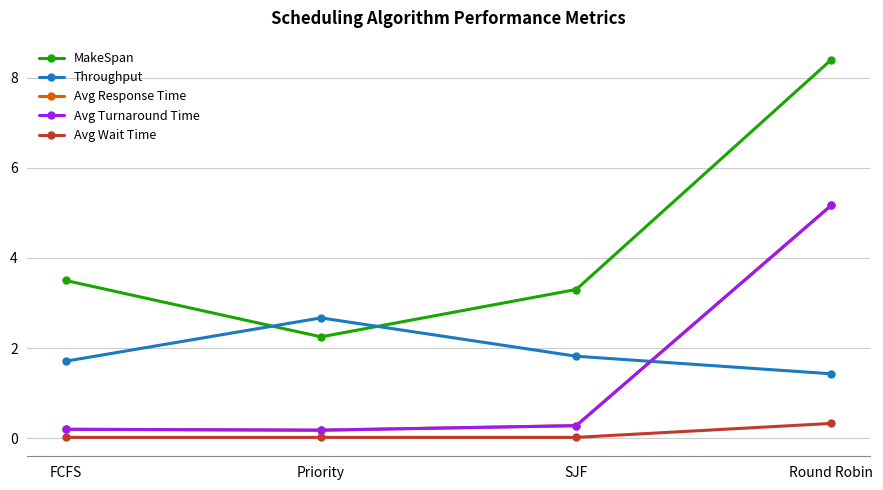

Rank the categories by Throughput value from lowest to highest.

Round Robin, FCFS, SJF, Priority